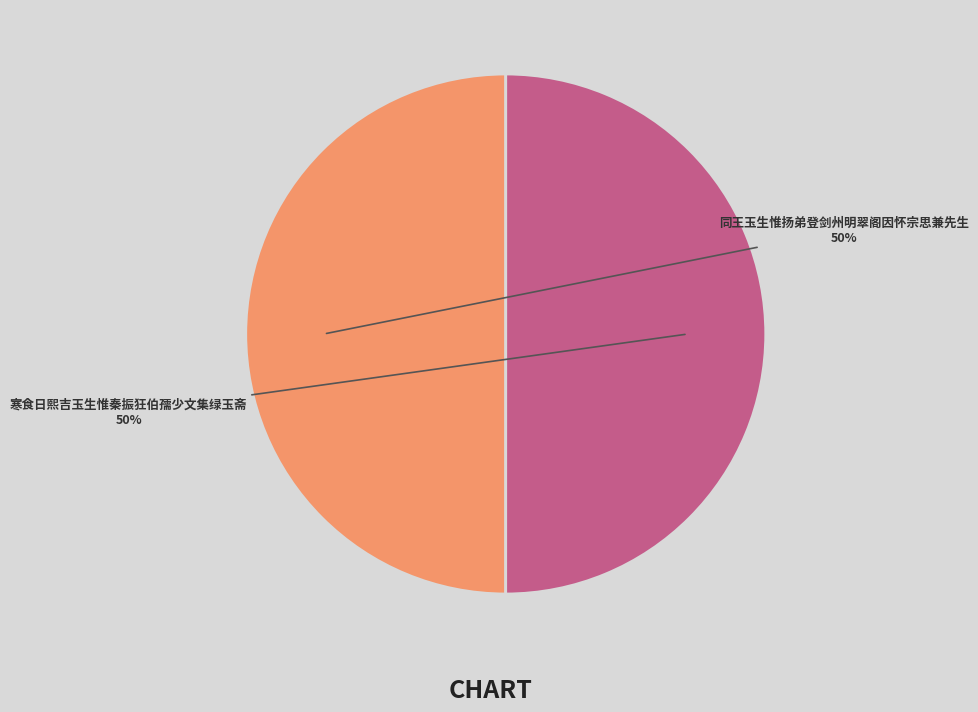

What is the smallest slice in the pie chart?

同王玉生惟扬弟登剑州明翠阁因怀宗思兼先生